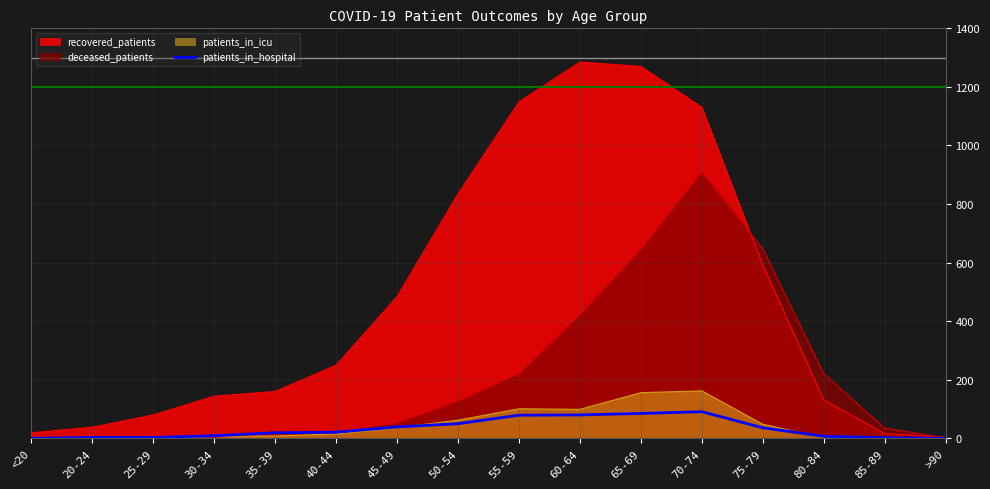

What is the greatest value displayed?

1285